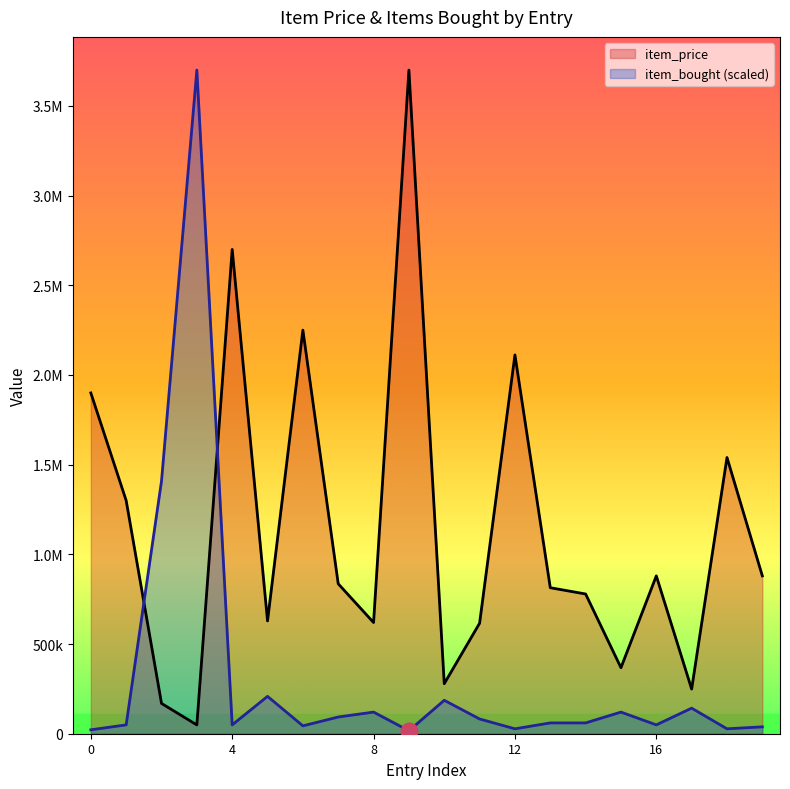

What are all the series names shown in the legend?

item_price, item_bought (scaled)